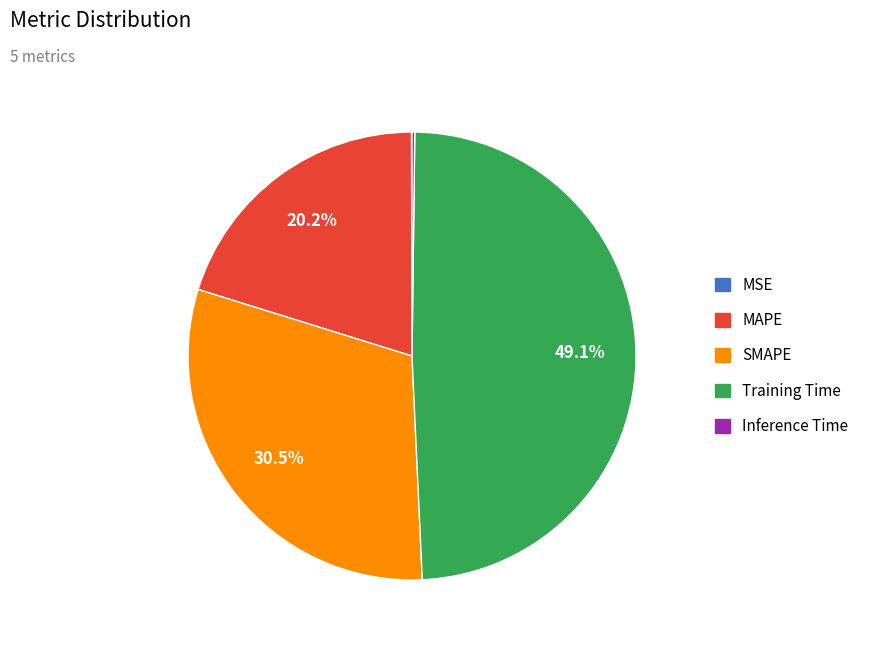

Combined, do Training Time and SMAPE account for over 50%?

Yes